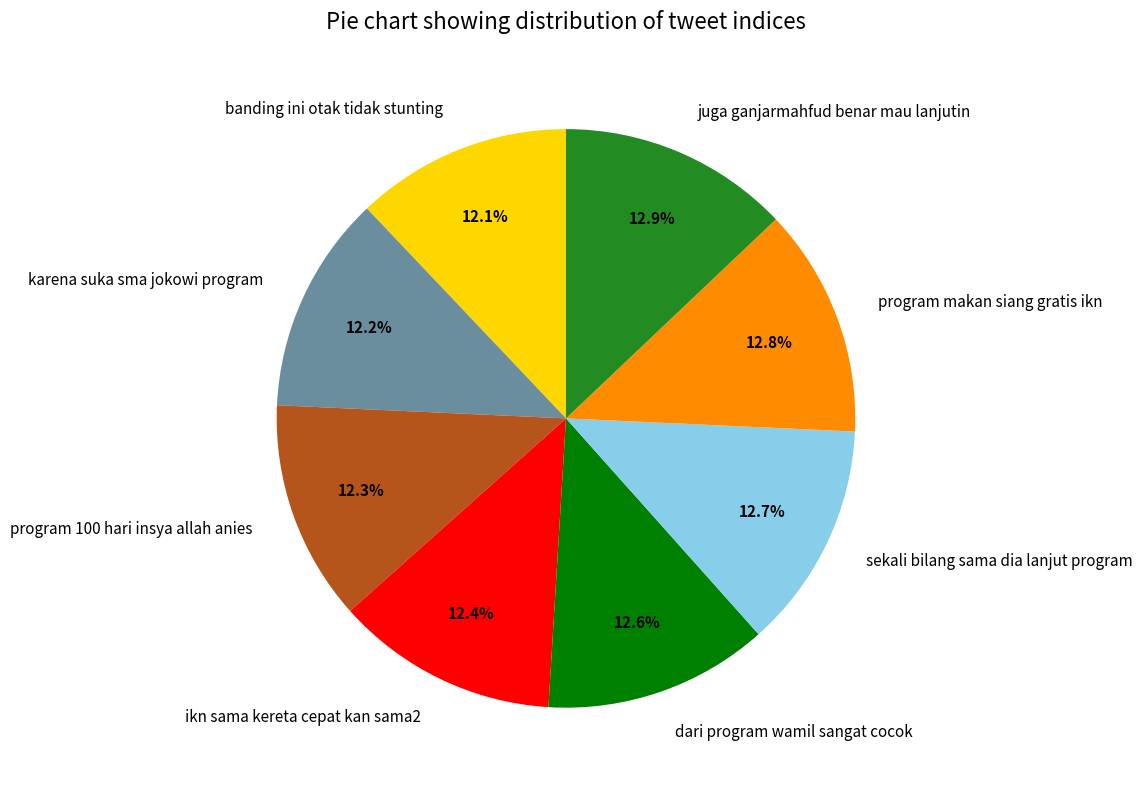

True or false: karena suka sma jokowi program accounts for 26% of the total.

False